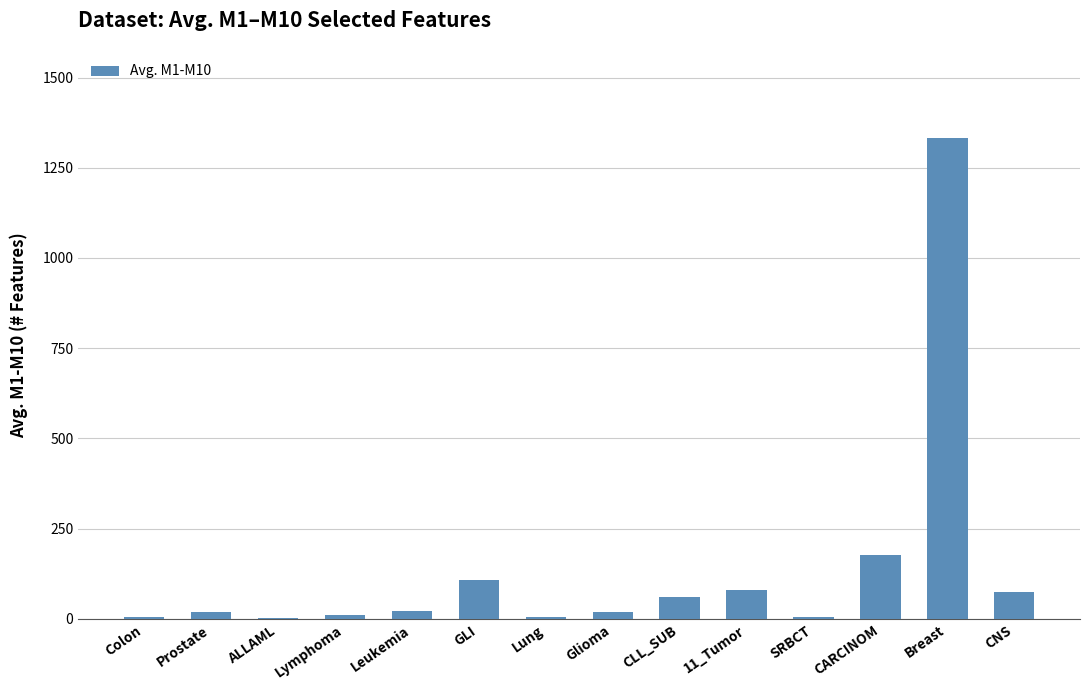

Where is the data nearest to the value 667?

CARCINOM